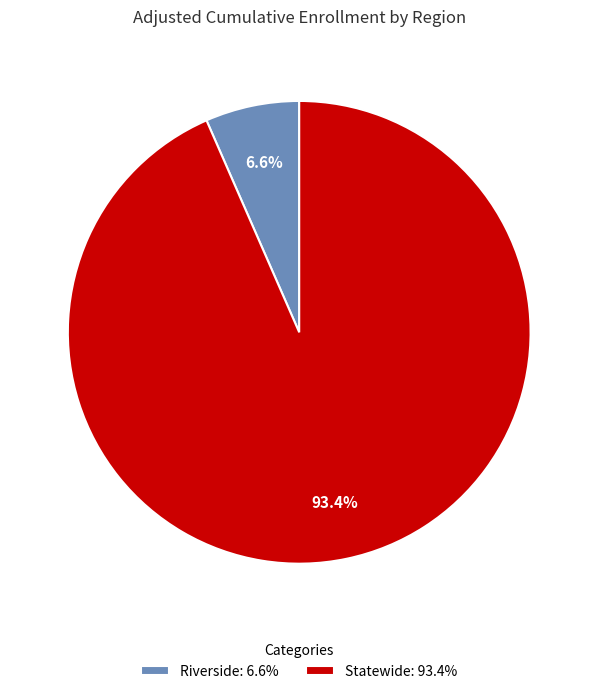

Between Riverside: 6.6% and Statewide: 93.4%, which is larger?

Statewide: 93.4%